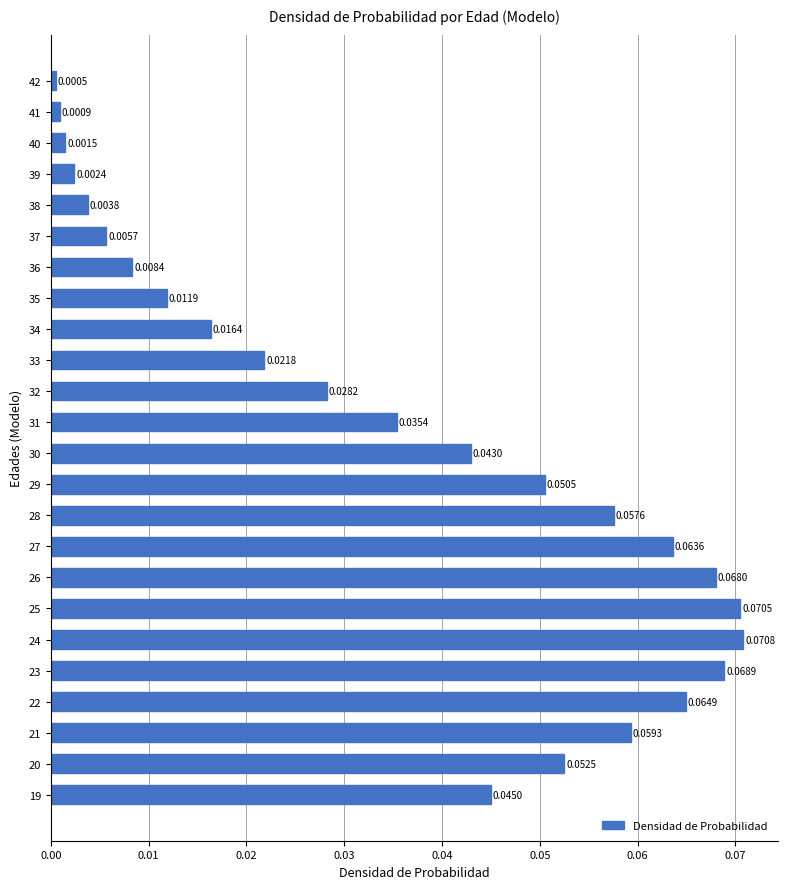

Between 25 and 42, which is larger?

25